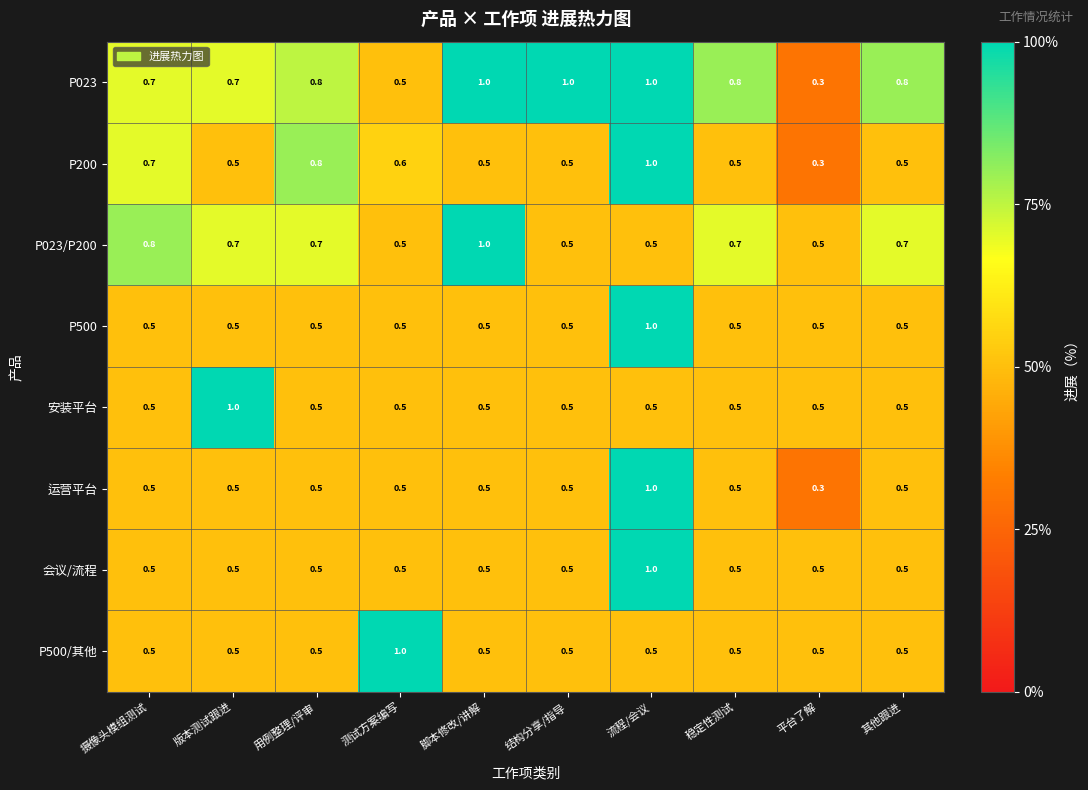

How many P500 values are between 0 and 1?

10